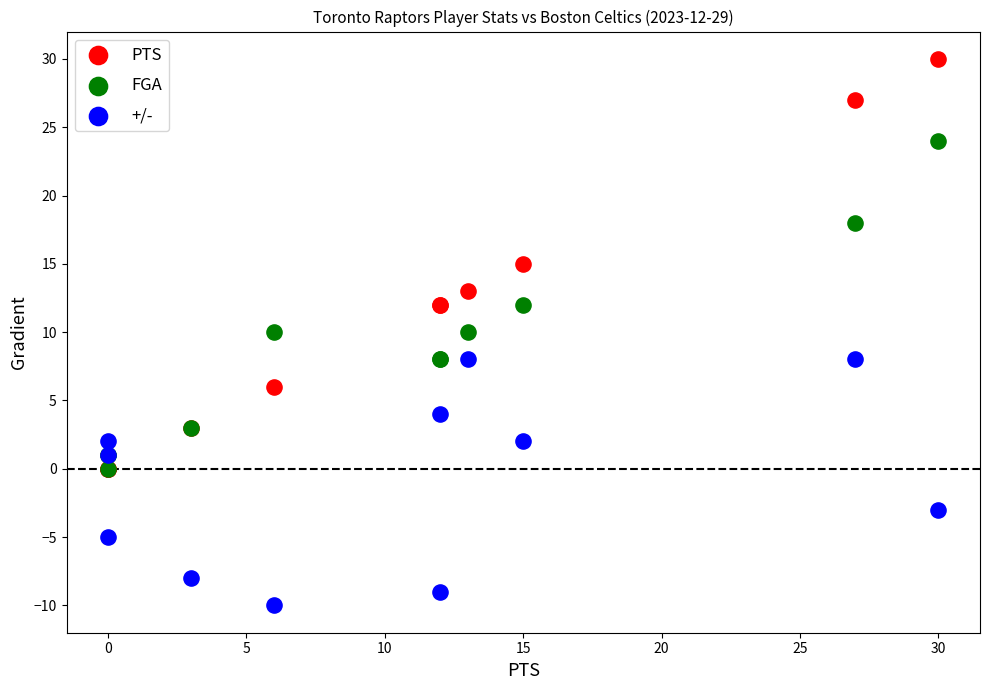

Which series reaches the minimum Y coordinate?

+/-